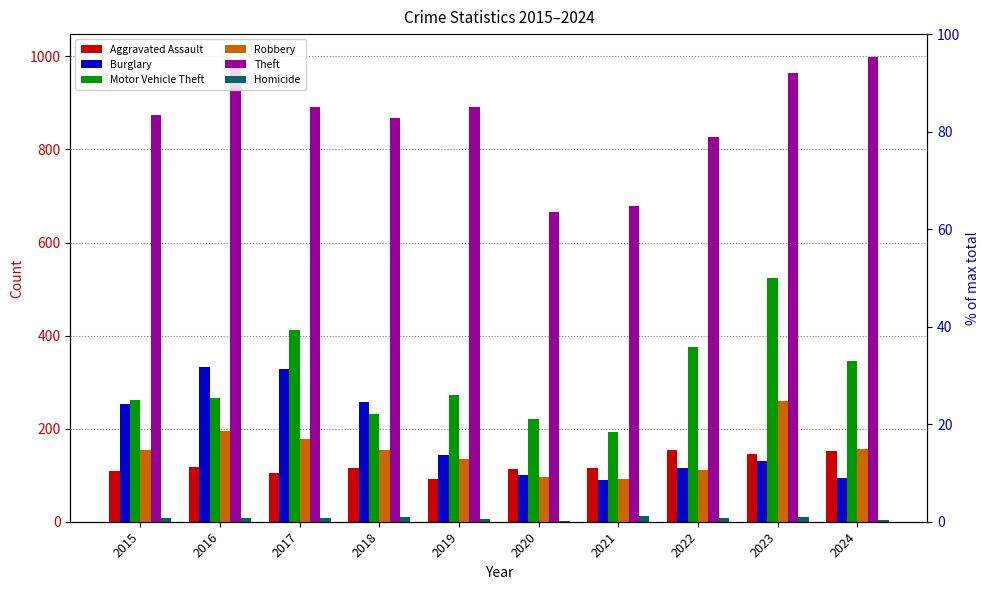

Which series has the largest range (max minus min)?

Theft